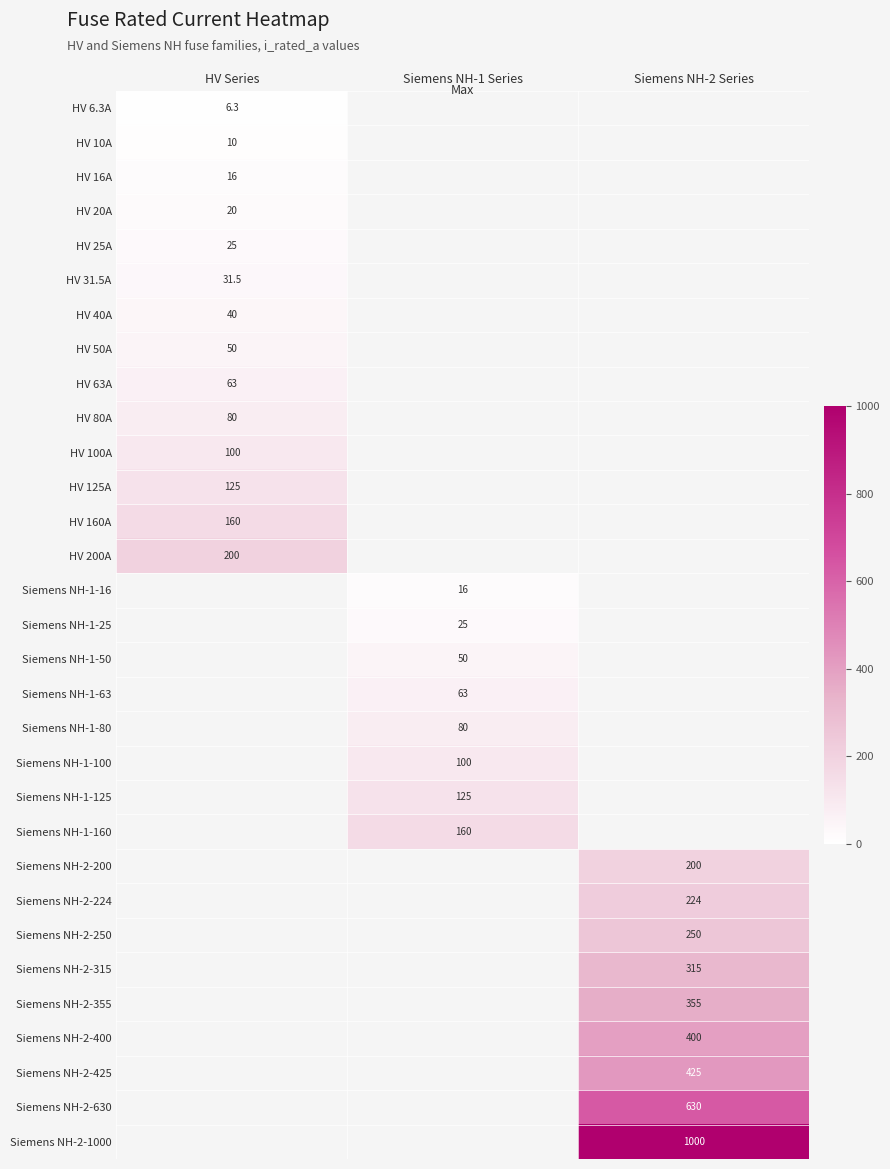

True or false: Siemens NH-1-63 has a value of 63.0 at Siemens NH-1 Series.

True